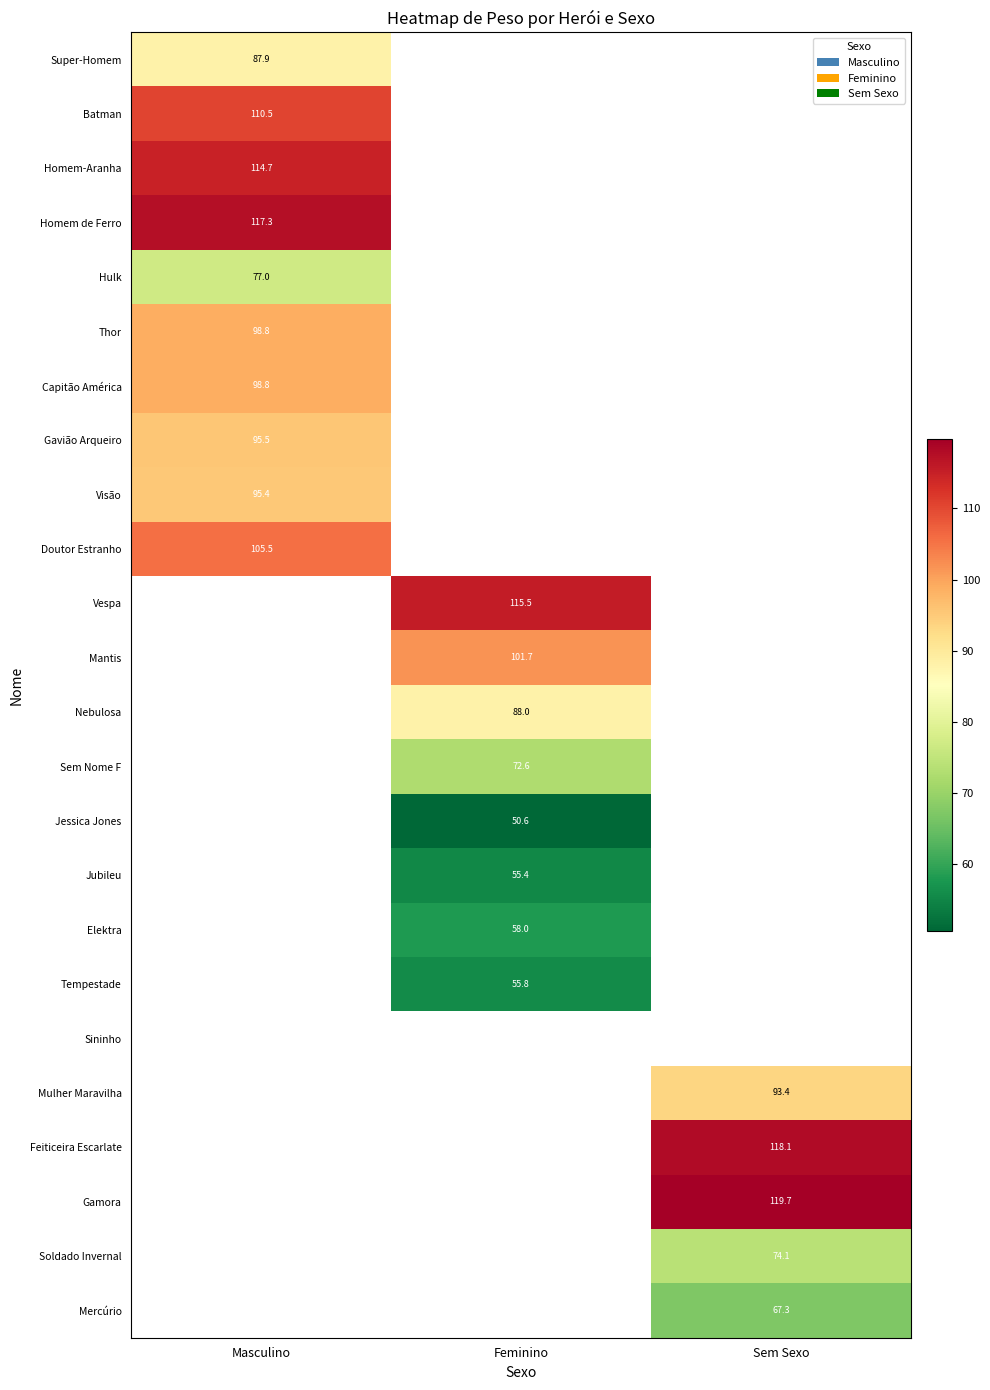

Between Feminino and Sem Sexo, which is larger?

Sem Sexo